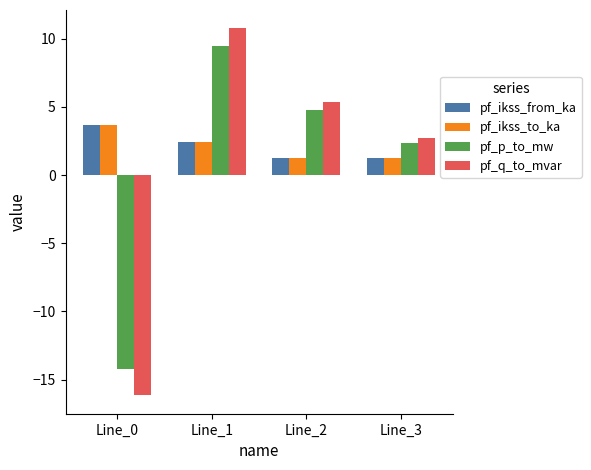

What is the spread (max minus min) of values at Line_3?

1.5